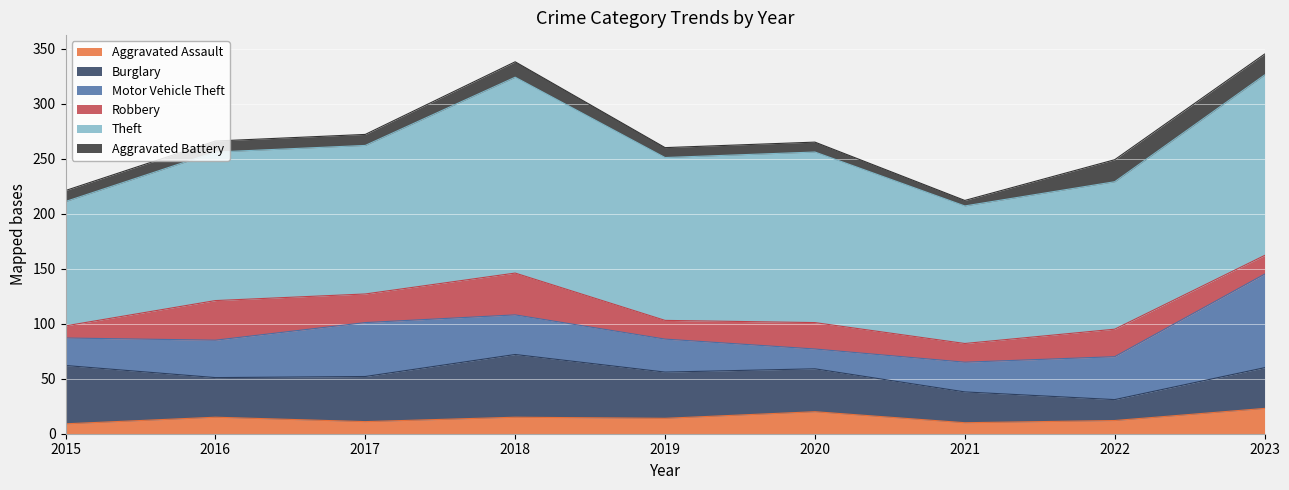

Count the number of categories in the chart.

9